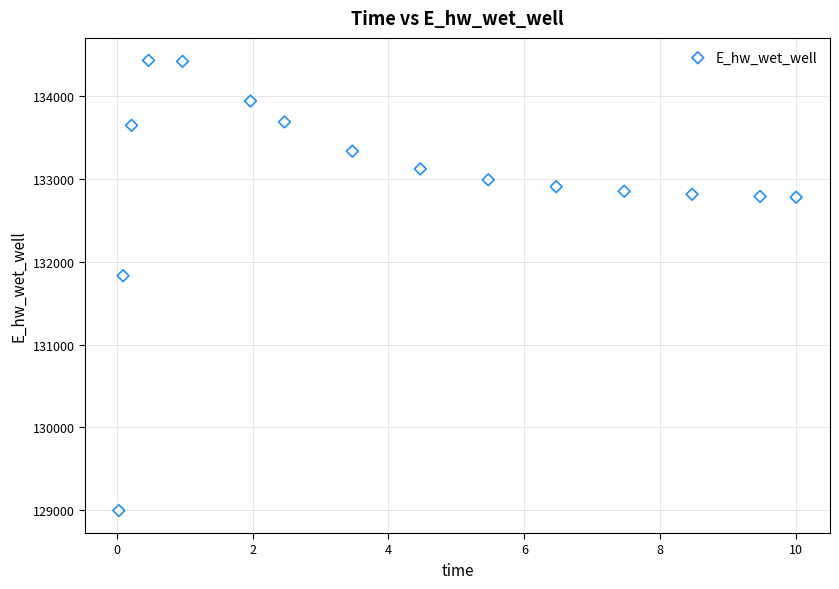

What is the range of Y values (max minus min)?

5433.2